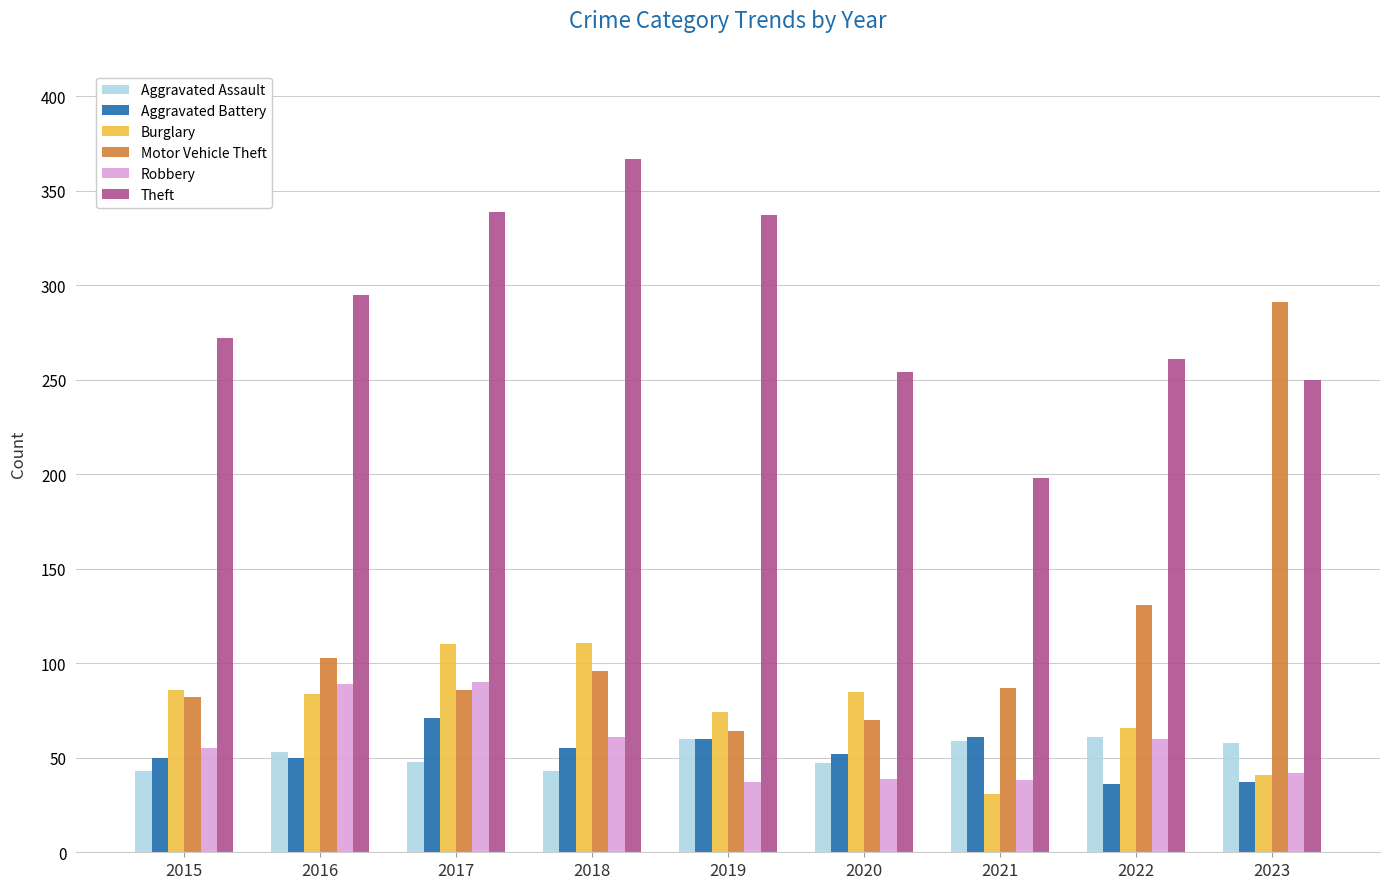

True or false: Aggravated Assault has a value of 43 at 2018.

True